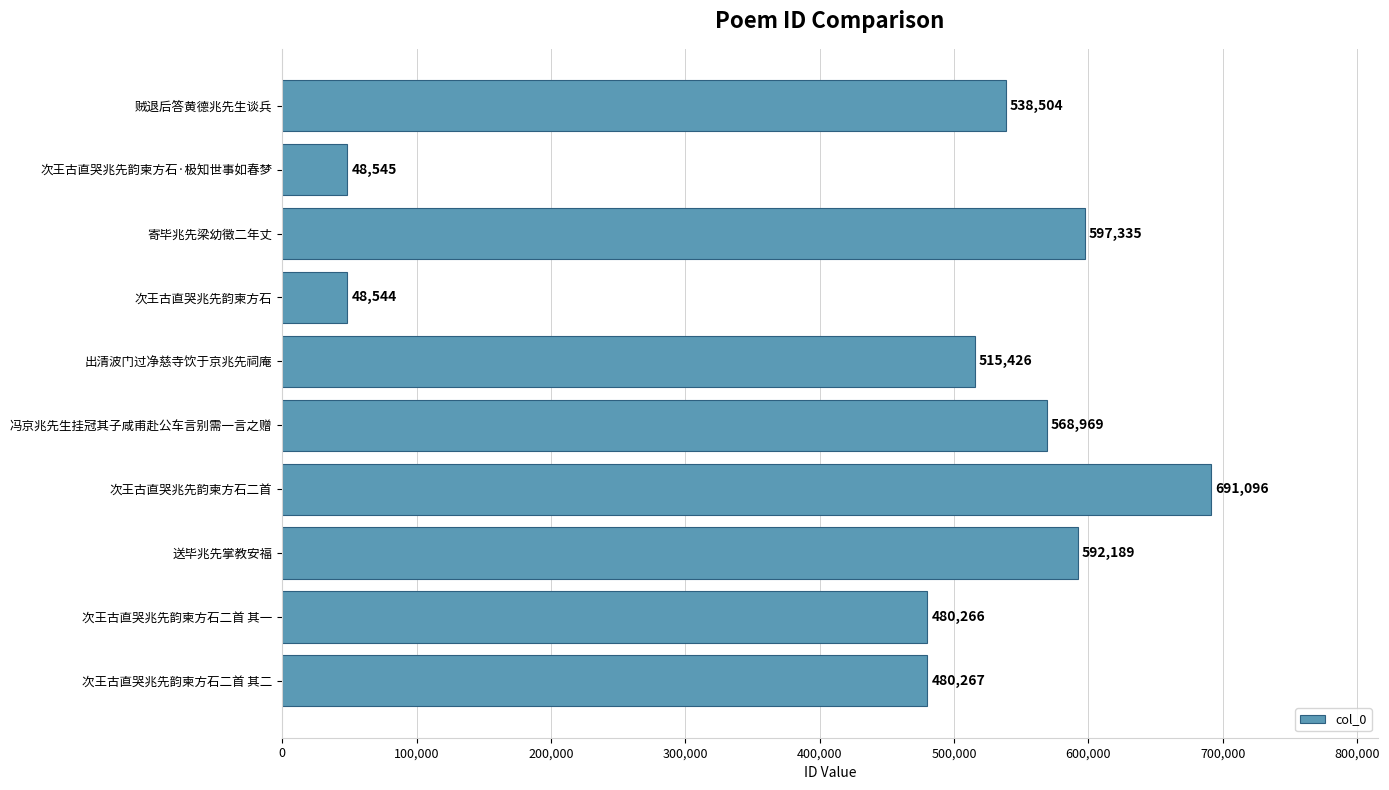

Count the number of categories in the chart.

10